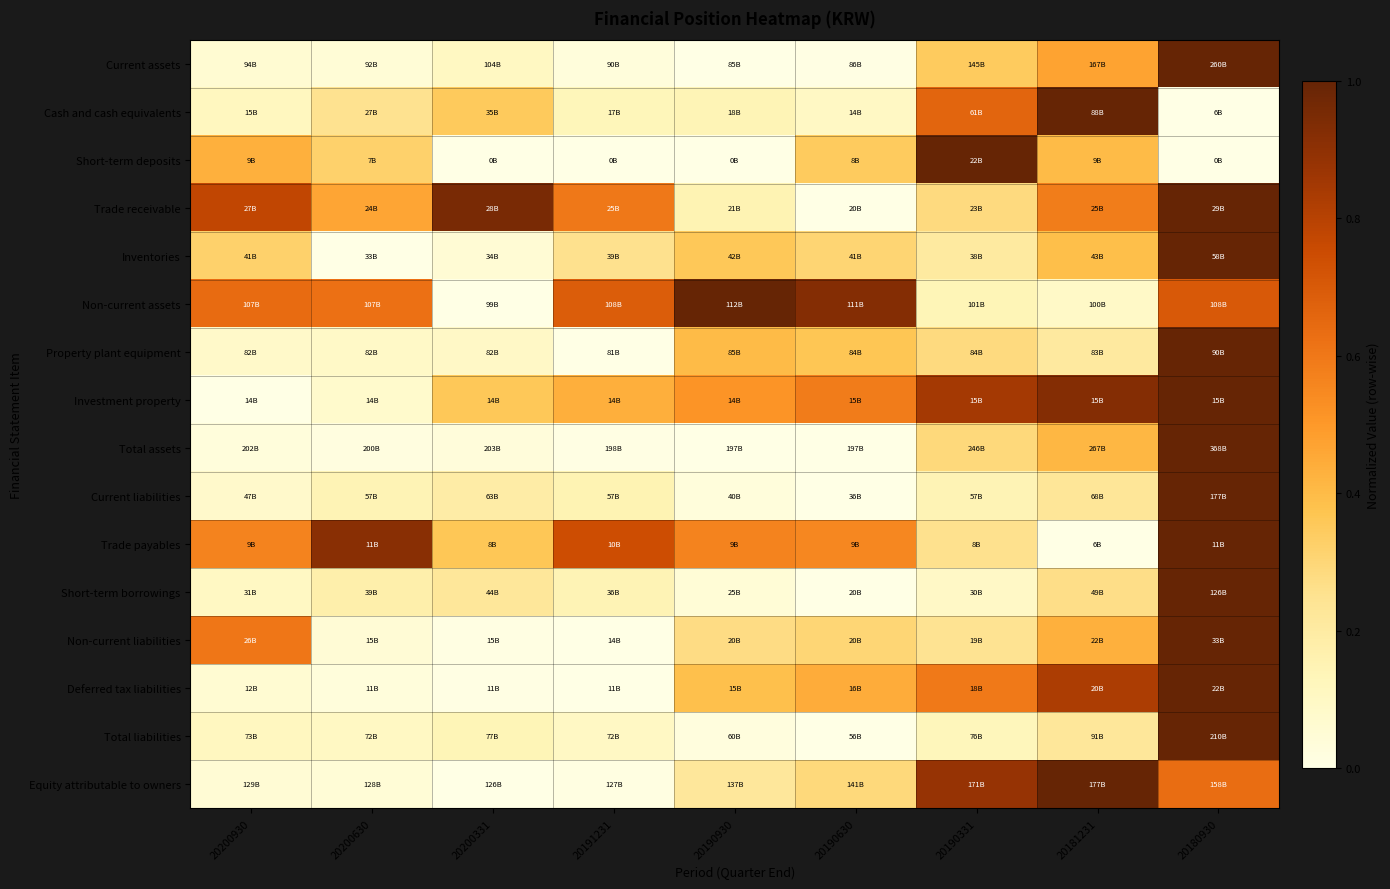

At which category is the sum across all series the highest?

20180930